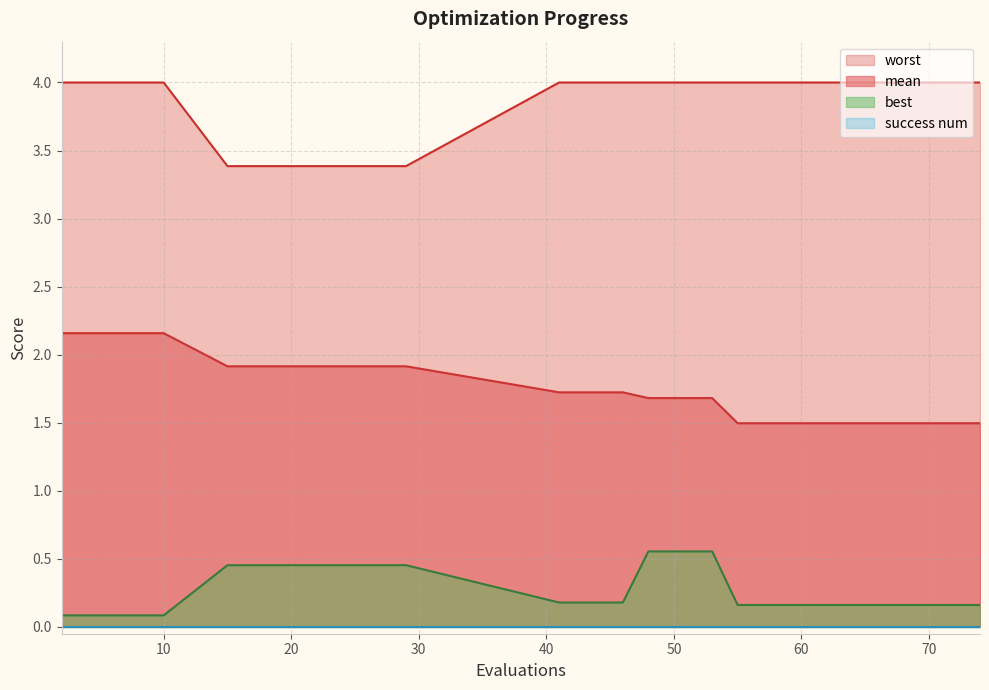

What is the approximate value of mean at 53?

1.7